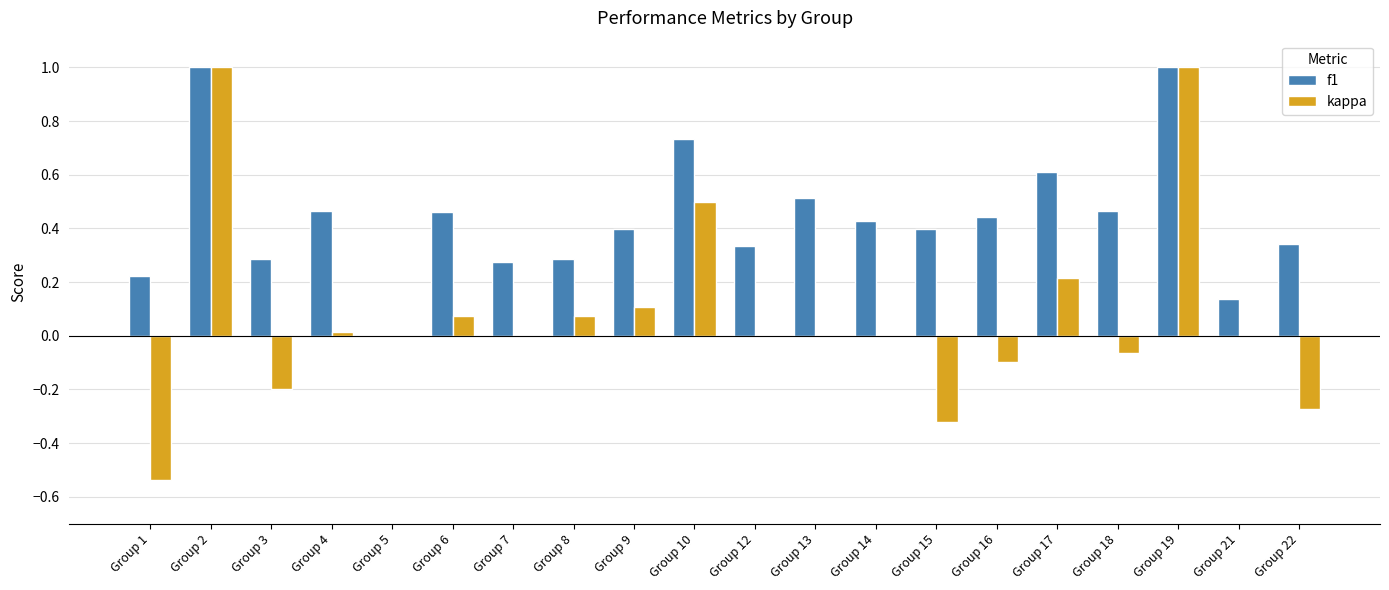

What is the sum of the kappa values at Group 2 and Group 4?

1.0